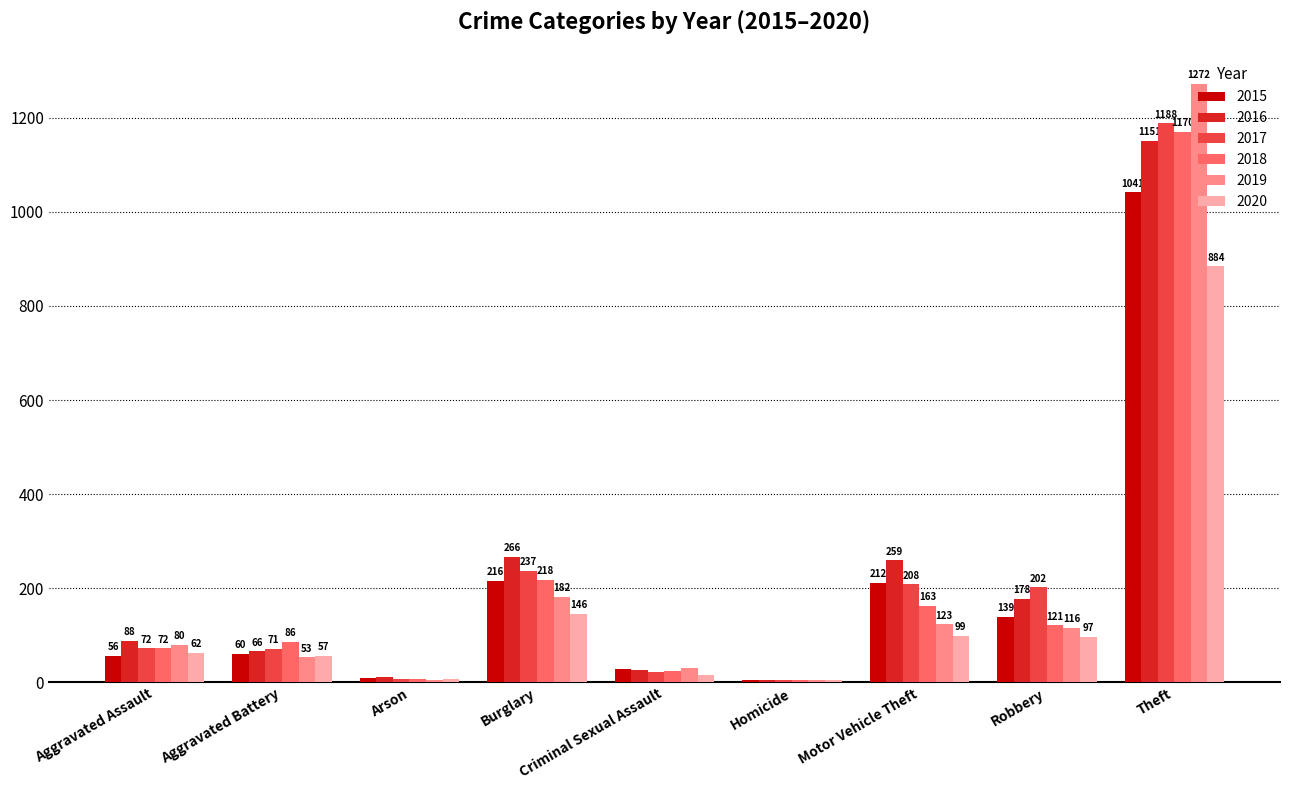

At which category is the sum across all series the highest?

Theft